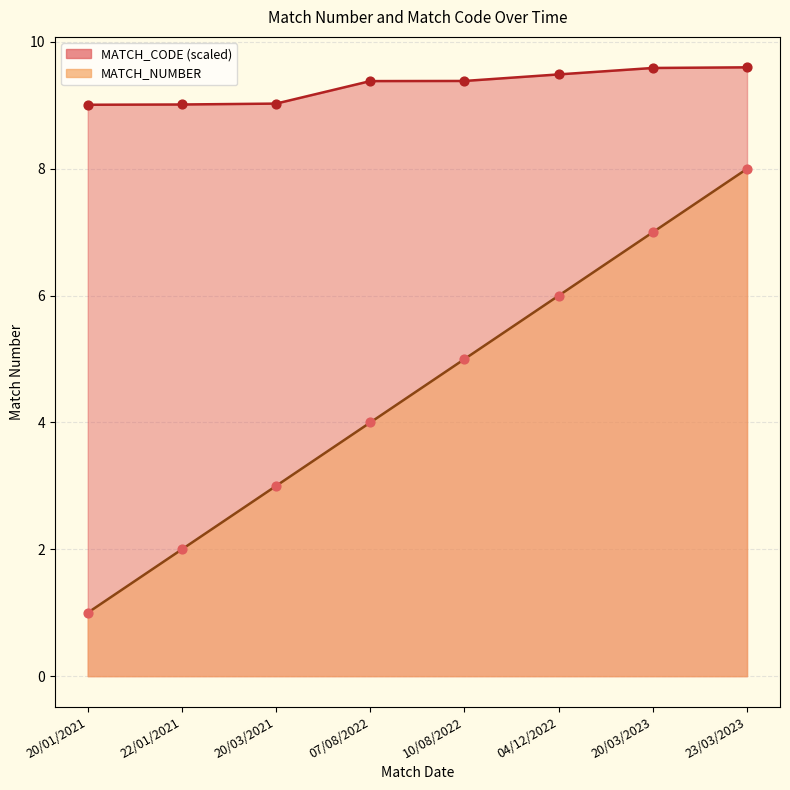

What are all the series names shown in the legend?

MATCH_NUMBER, MATCH_CODE